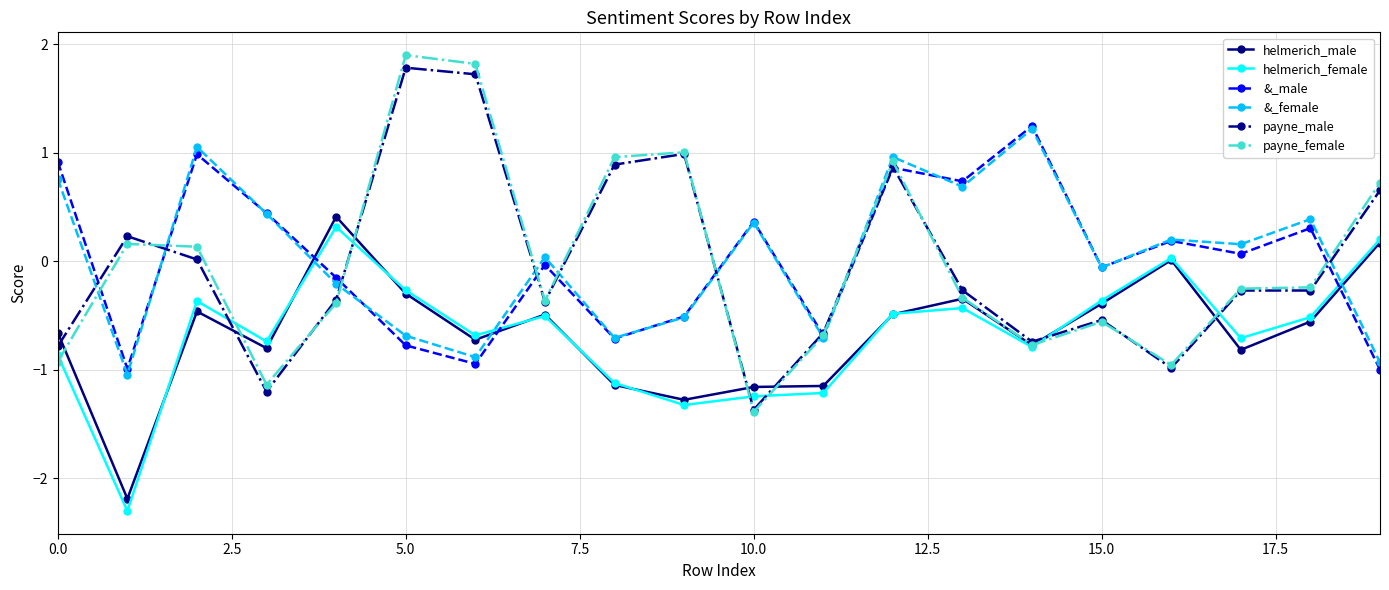

How many categories are shown in the chart?

20